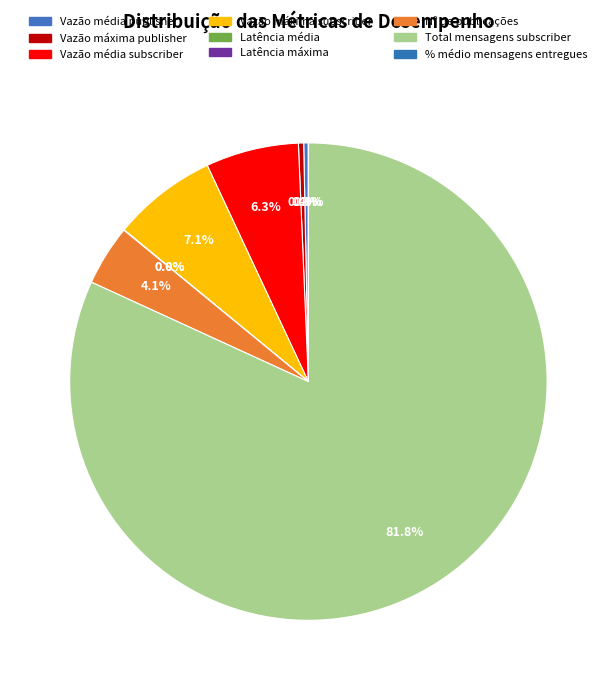

Count the number of slices in the pie.

9